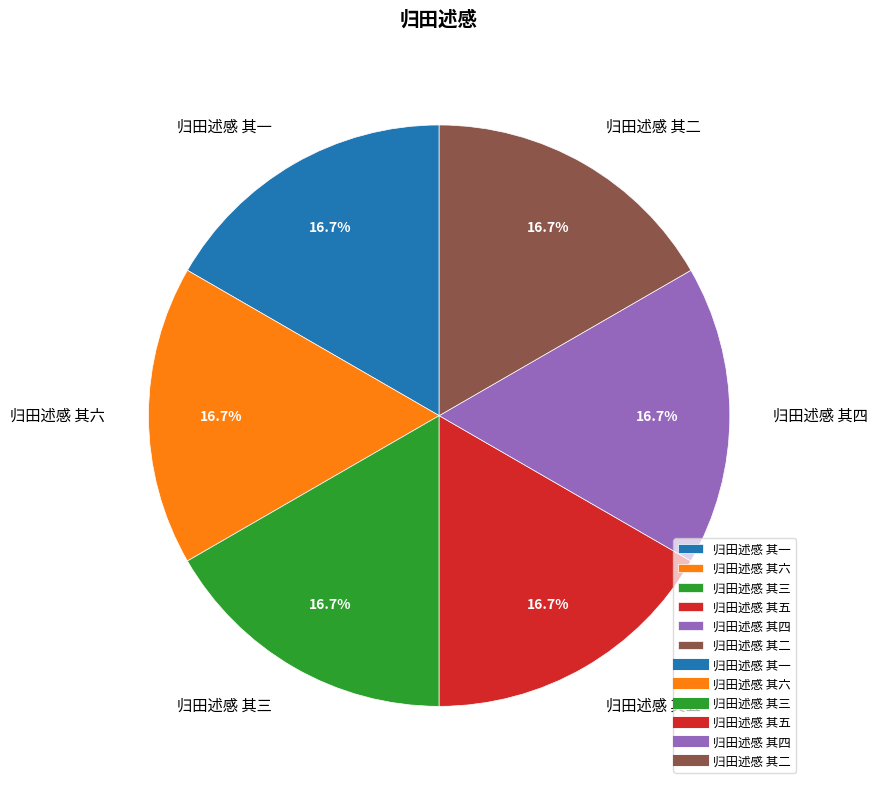

How many segments does this pie chart have?

6